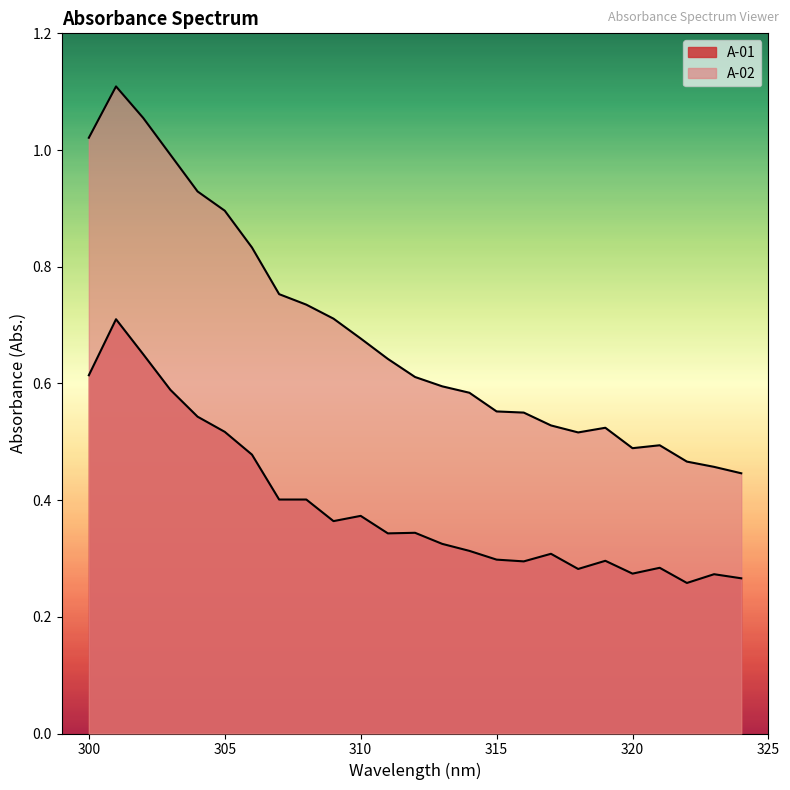

Reading right to left, list all the values displayed in this chart.

A-01: 324=0.3	323=0.3	322=0.3	321=0.3	320=0.3	319=0.3	318=0.3	317=0.3	316=0.3	315=0.3	314=0.3	313=0.3	312=0.3	311=0.3	310=0.4	309=0.4	308=0.4	307=0.4	306=0.5	305=0.5	304=0.5	303=0.6	302=0.7	301=0.7	300=0.6
A-02: 324=0.4	323=0.5	322=0.5	321=0.5	320=0.5	319=0.5	318=0.5	317=0.5	316=0.6	315=0.6	314=0.6	313=0.6	312=0.6	311=0.6	310=0.7	309=0.7	308=0.7	307=0.8	306=0.8	305=0.9	304=0.9	303=1.0	302=1.1	301=1.1	300=1.0